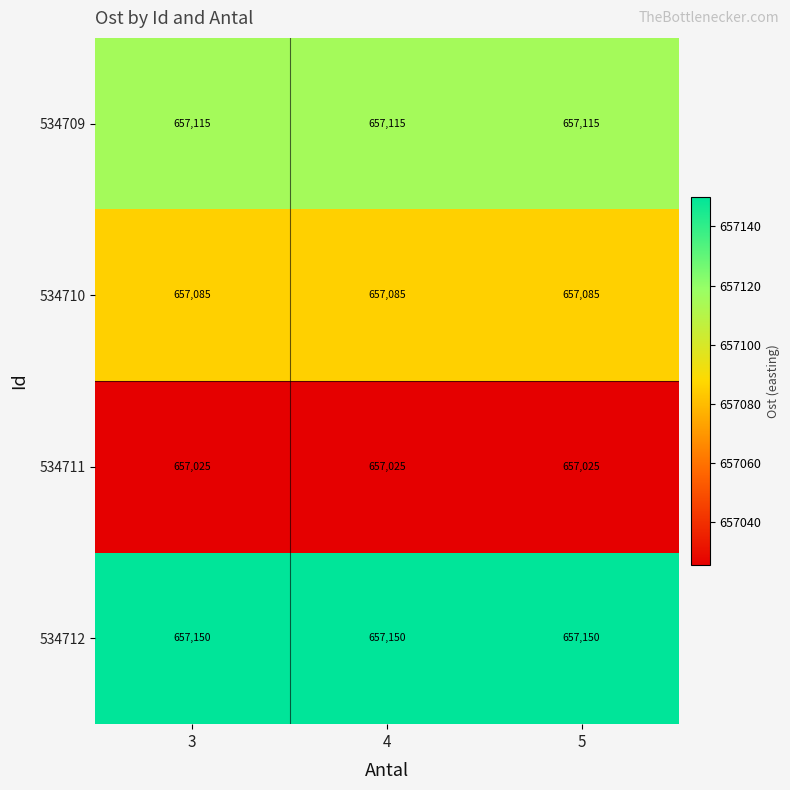

The 534710 series shows 657085 at 5. True or false?

True